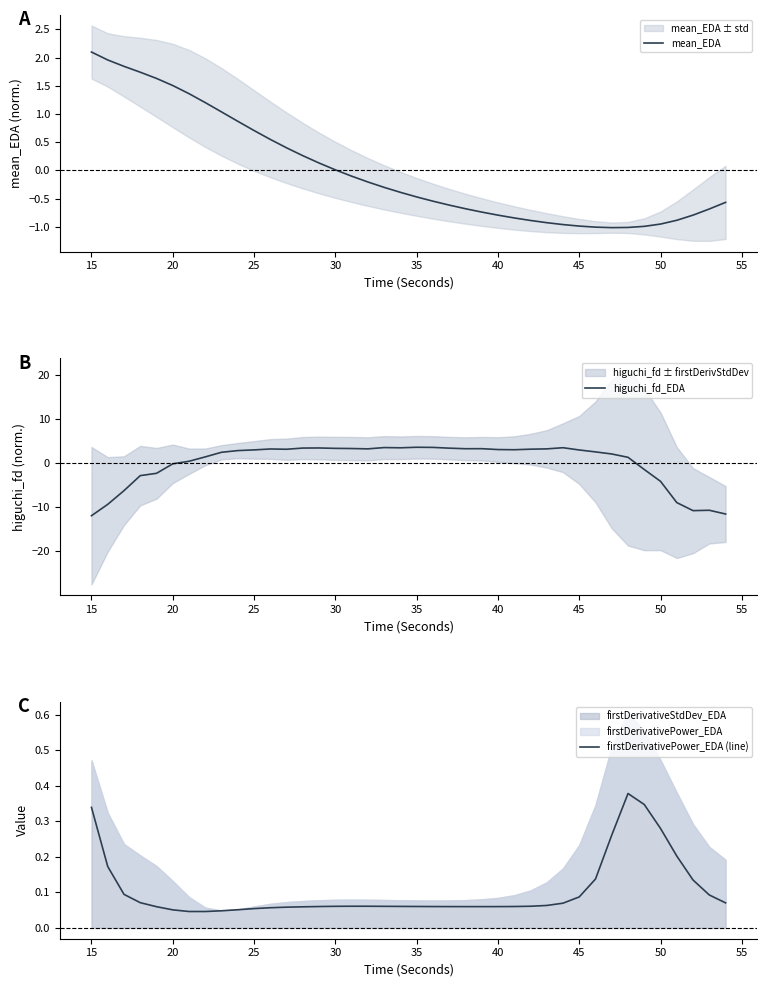

Does the chart have visible grid lines?

No